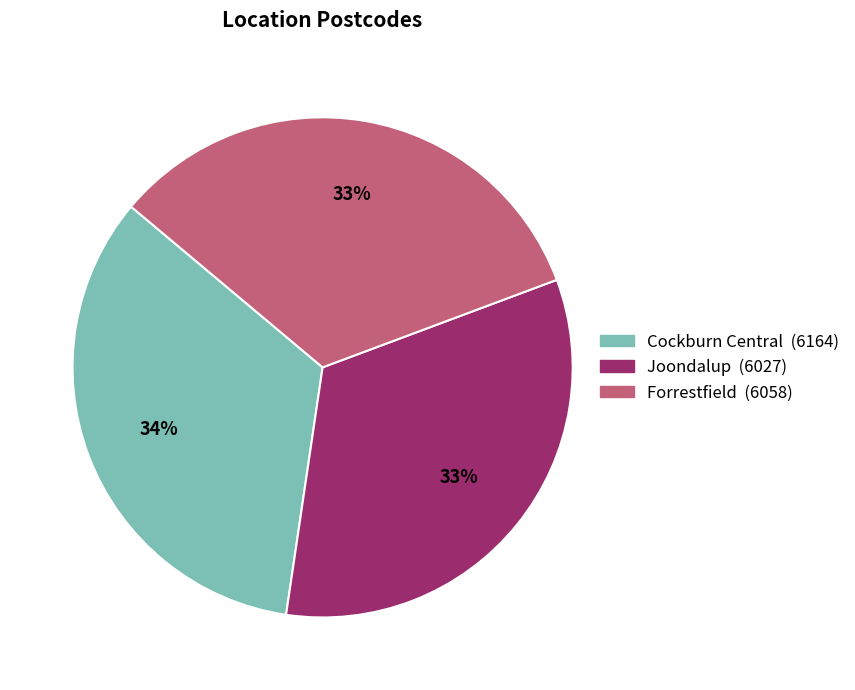

Is Cockburn Central the majority of the pie?

No